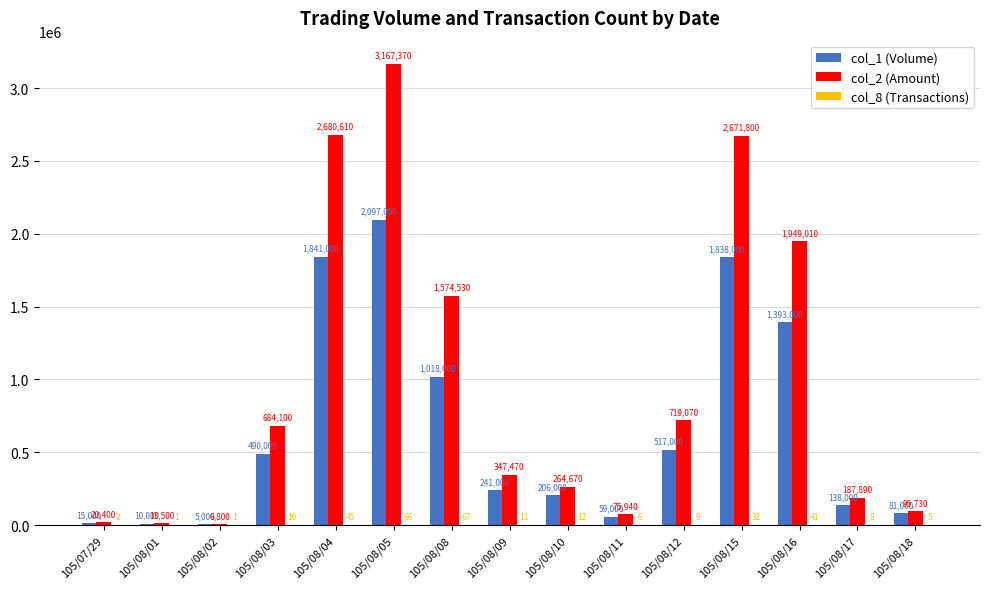

Which series changed the most between 105/08/05 and 105/08/09?

col_2 (Amount)